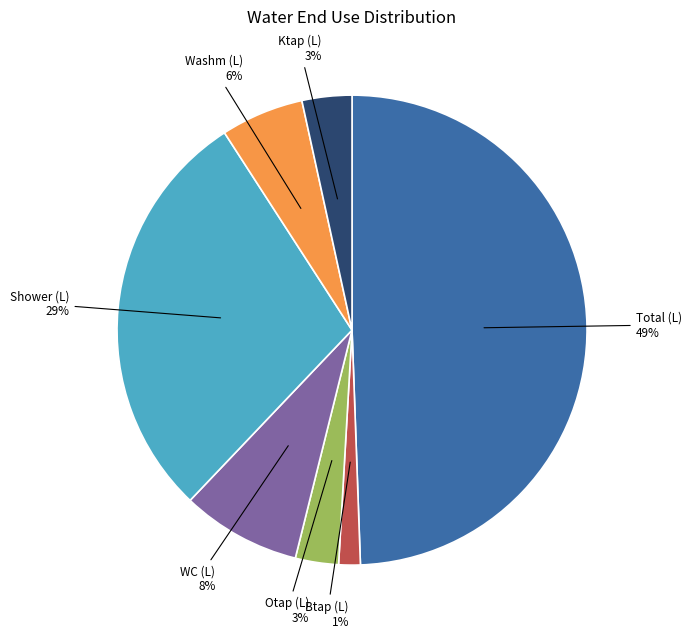

How many slices are in this pie chart?

7